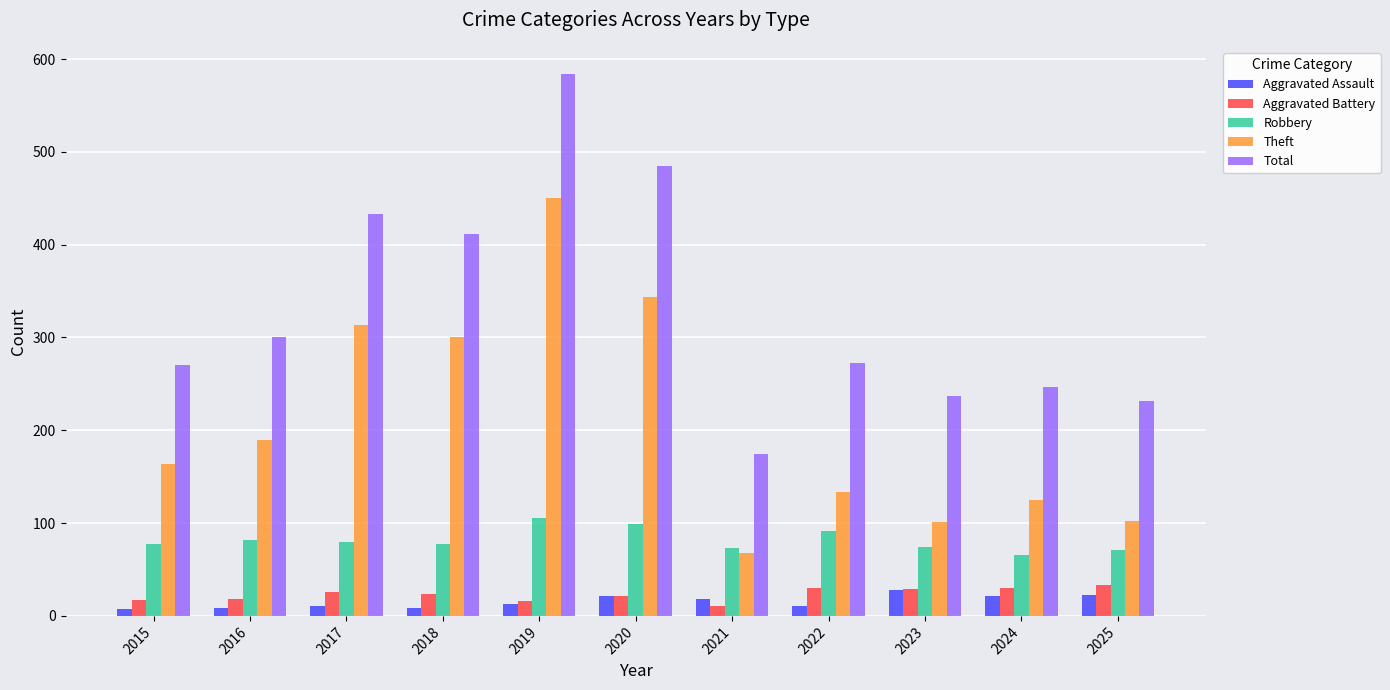

Which series has the largest total across all categories?

Total